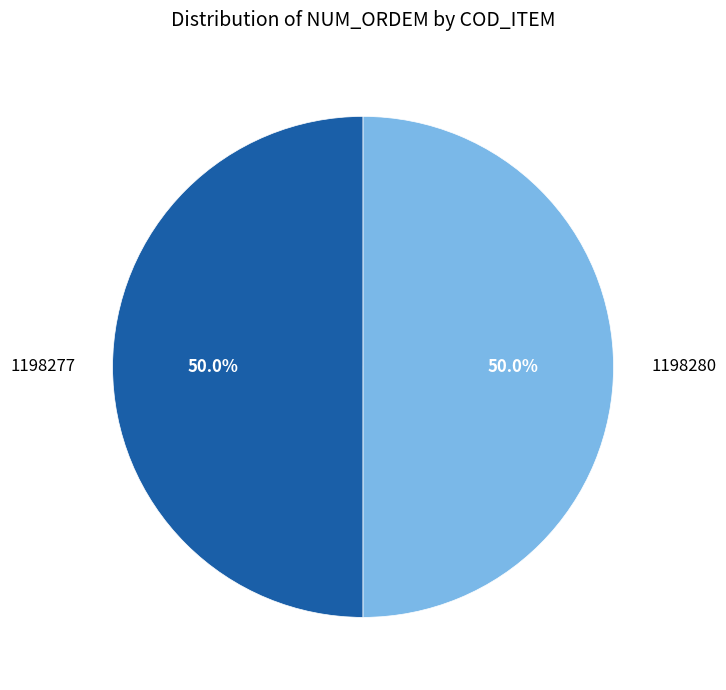

True or false: 1198277 accounts for 63% of the total.

False